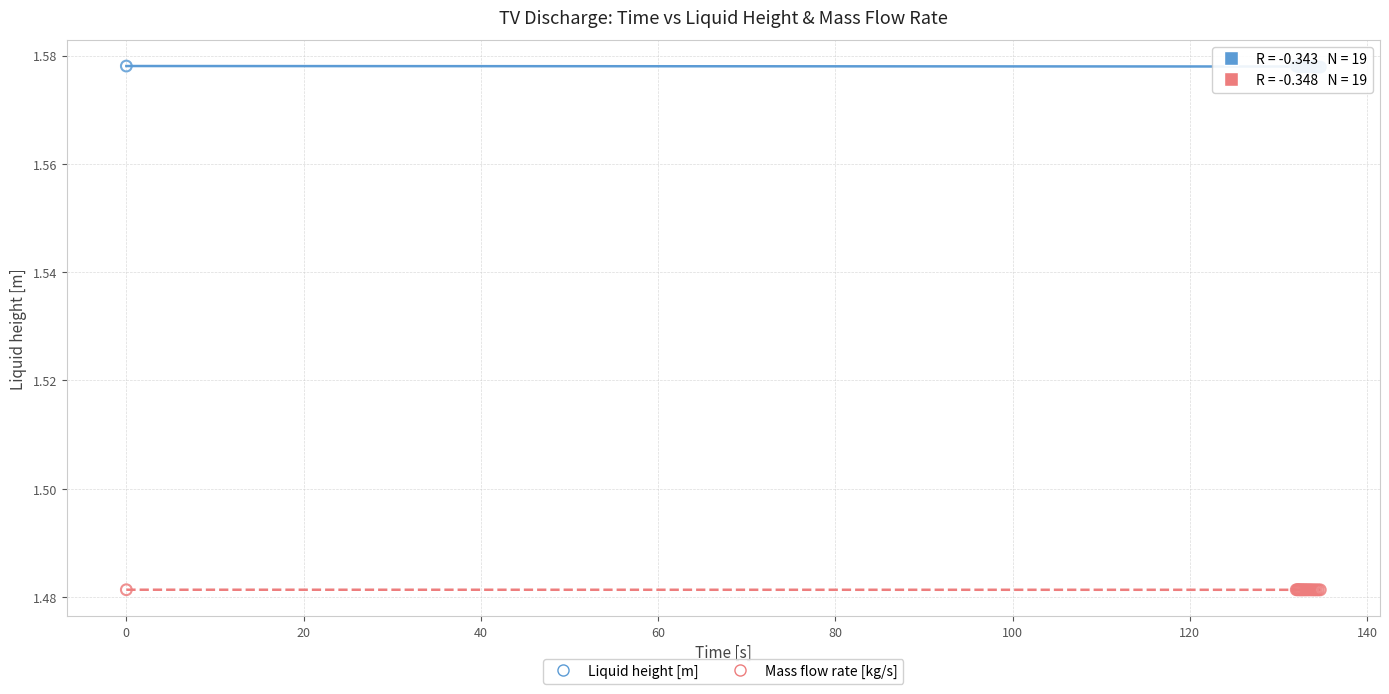

Which series reaches the minimum Y coordinate?

Mass flow rate [kg/s]